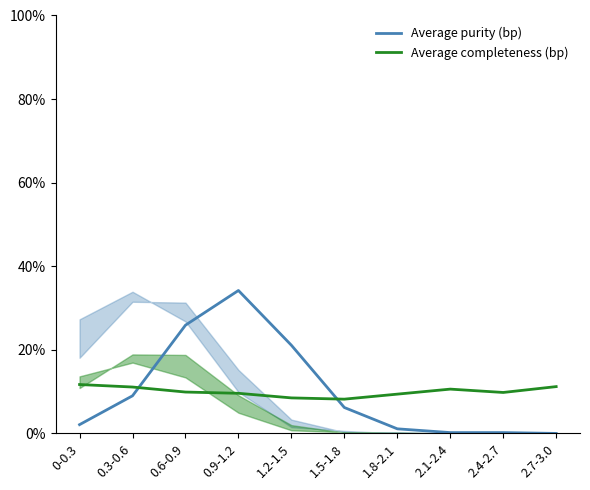

What is the difference between the maximum and minimum values in the Average purity (bp) series?

34.2